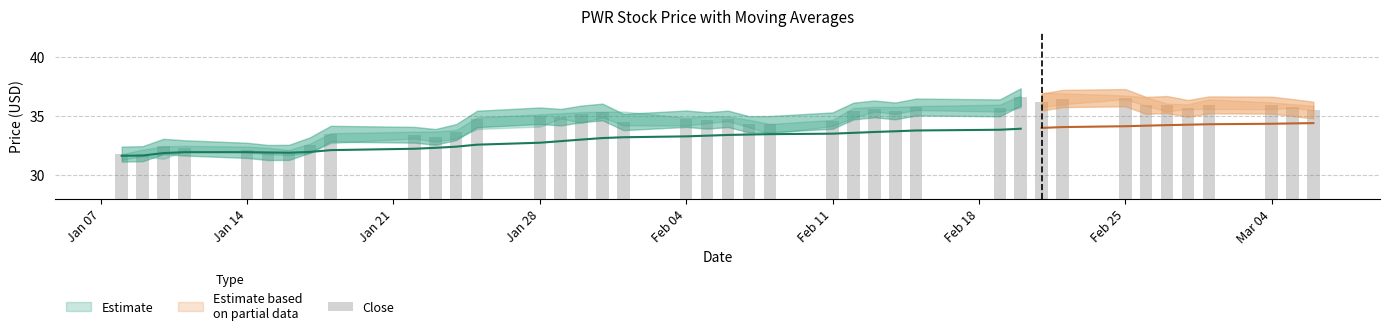

What is the greatest value displayed?

36.6